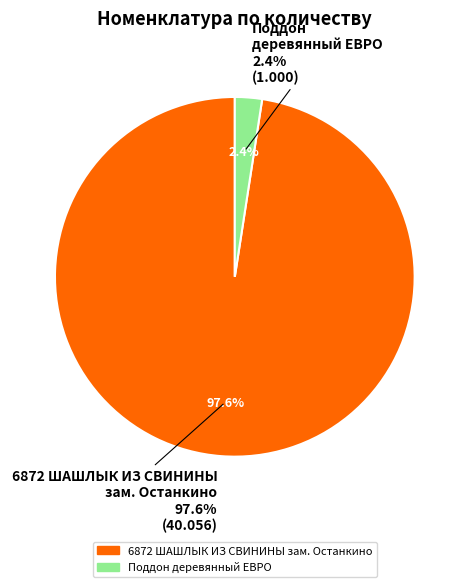

What percentage do 6872 ШАШЛЫК ИЗ СВИНИНЫ зам. Останкино and Поддон деревянный ЕВРО together represent?

100.0%